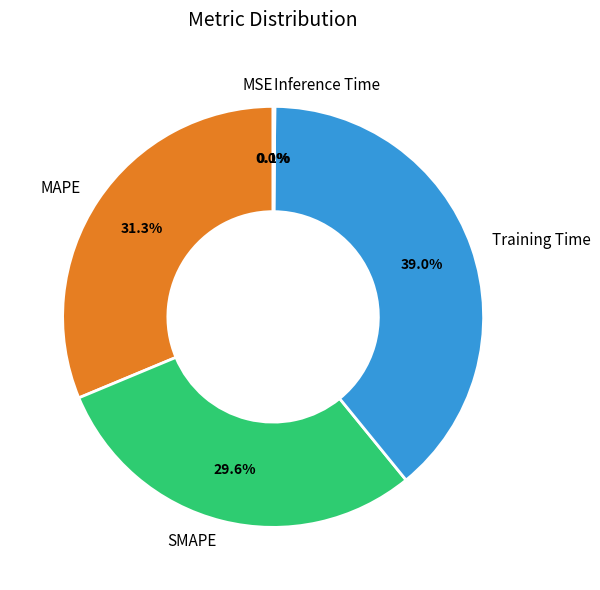

Is there a majority slice in this chart?

No